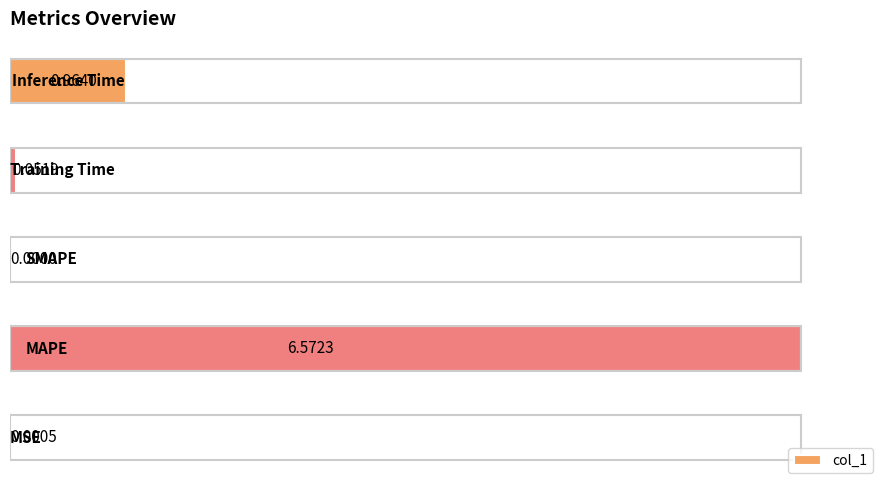

What is the sum of all values?

7.6